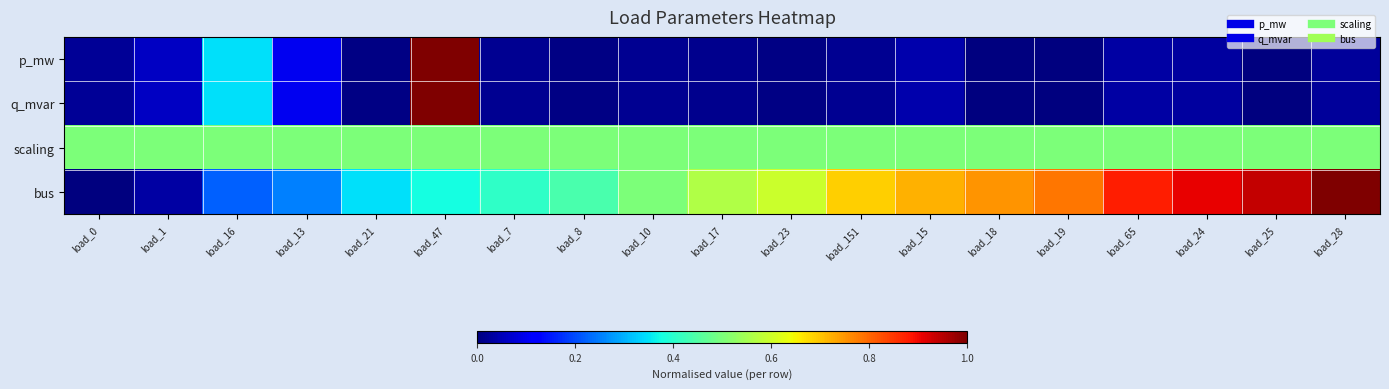

Which series has the largest total across all categories?

bus